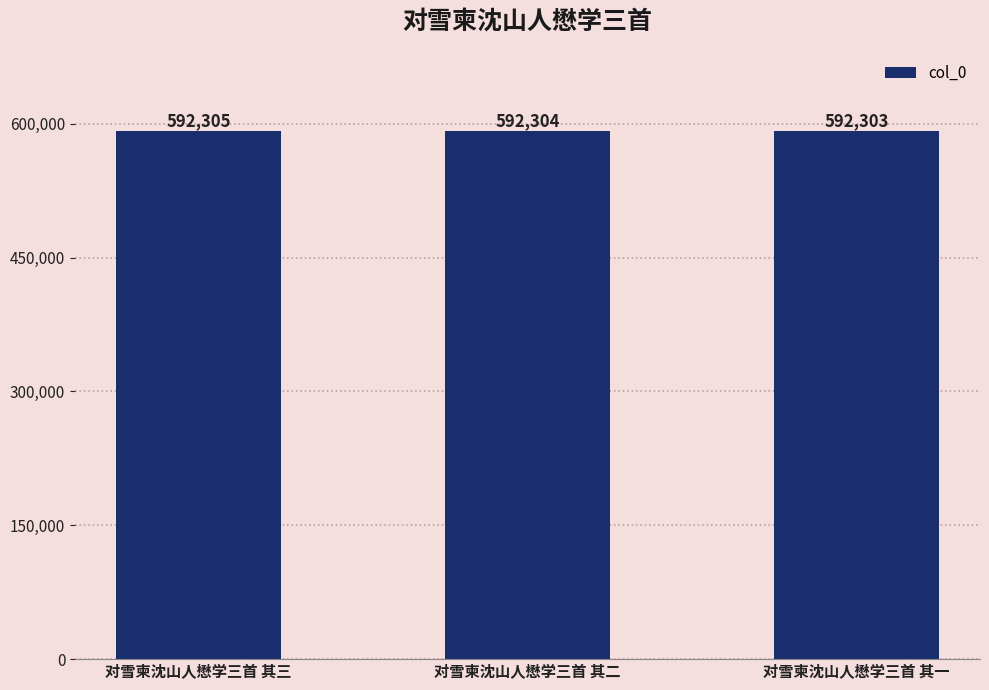

What is the sum of all values?

1776912